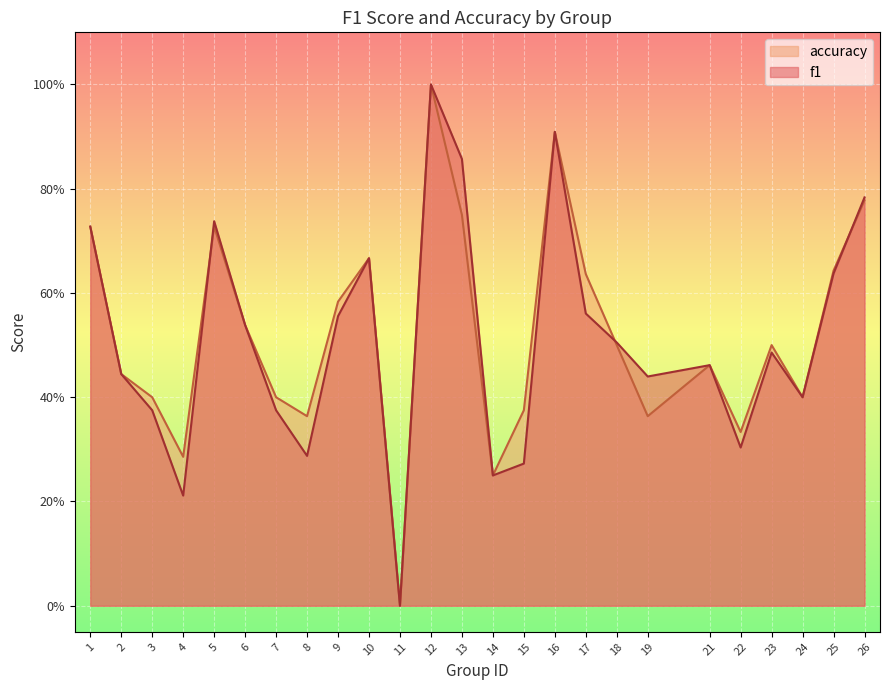

What is the value of the accuracy point at the 19th from the left?

0.4